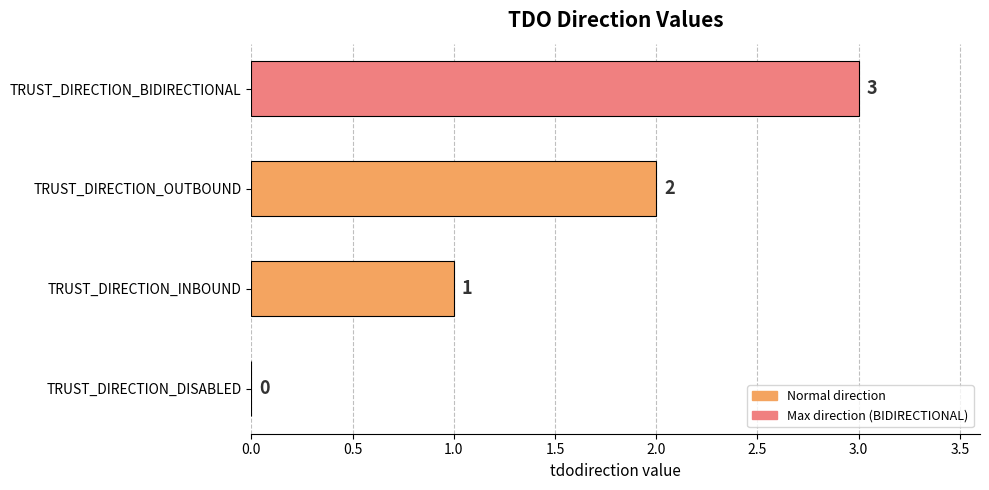

At which label is the value closest to 1?

TRUST_DIRECTION_INBOUND